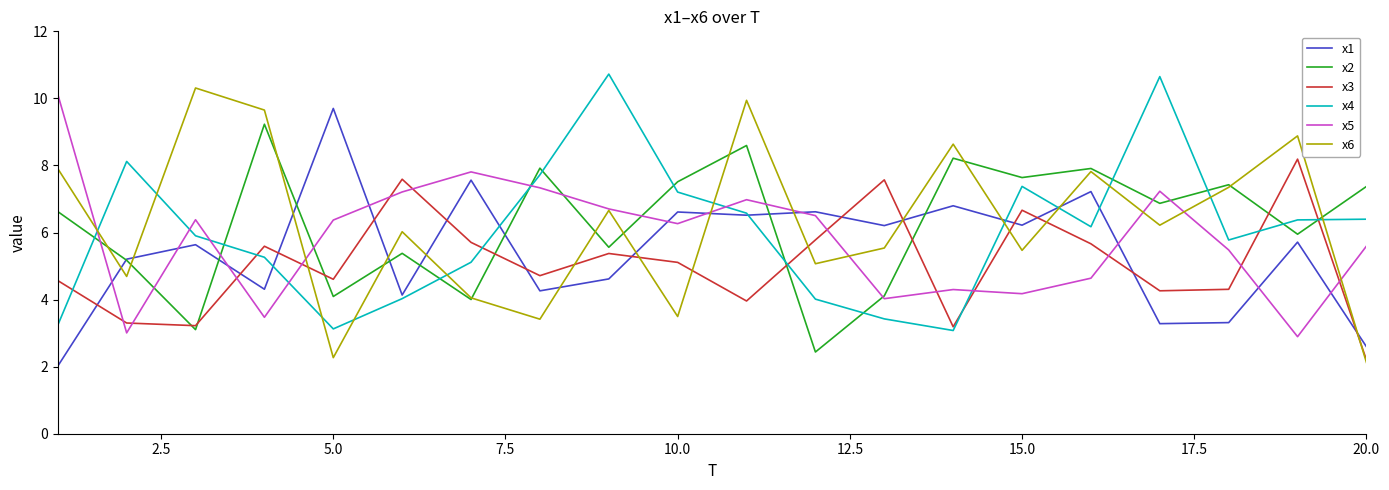

What is the minimum value for x2?

2.4